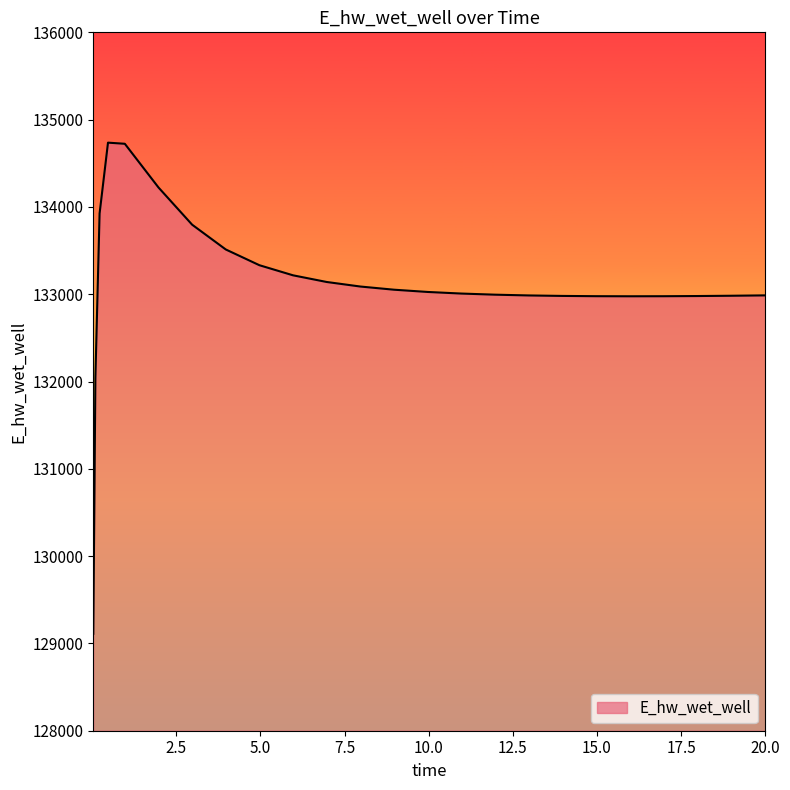

What is the maximum value shown in the chart?

134736.3